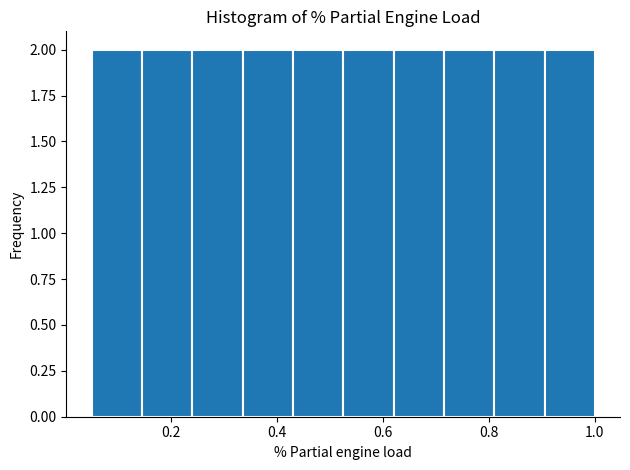

Reading left to right, transcribe this chart: for each bar, give the range it covers on the x-axis and its height. Neither the bar edges nor the heights are printed on the chart, so give them approximately, as read against the axes.

0.050 to 0.145: 2
0.145 to 0.240: 2
0.240 to 0.335: 2
0.335 to 0.430: 2
0.430 to 0.525: 2
0.525 to 0.620: 2
0.620 to 0.715: 2
0.715 to 0.810: 2
0.810 to 0.905: 2
0.905 to 1.000: 2